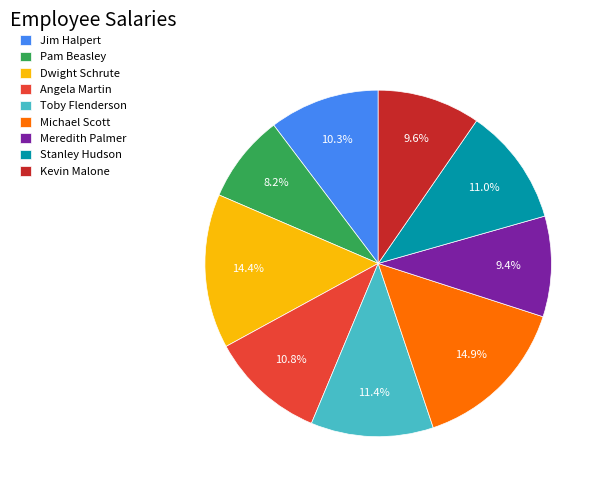

What percentage do Jim Halpert and Meredith Palmer together represent?

19.7%